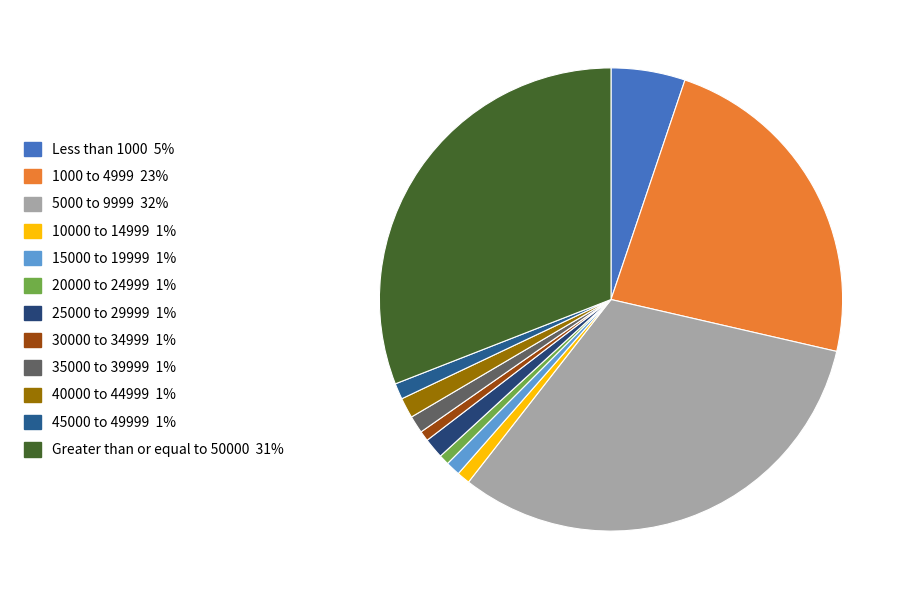

Does Less than 1000 account for over 50% of the chart?

No